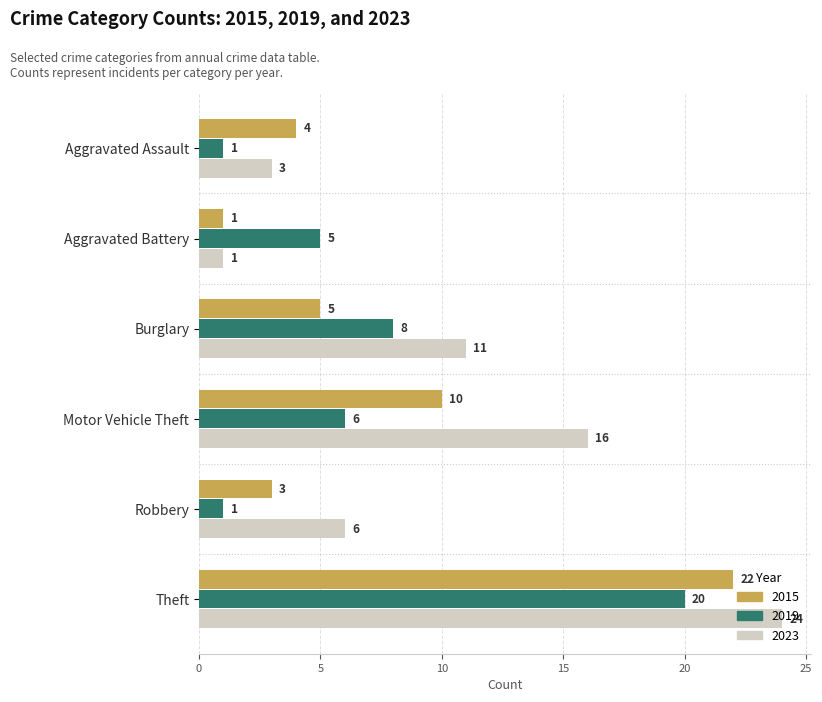

Which series has the largest range (max minus min)?

2023